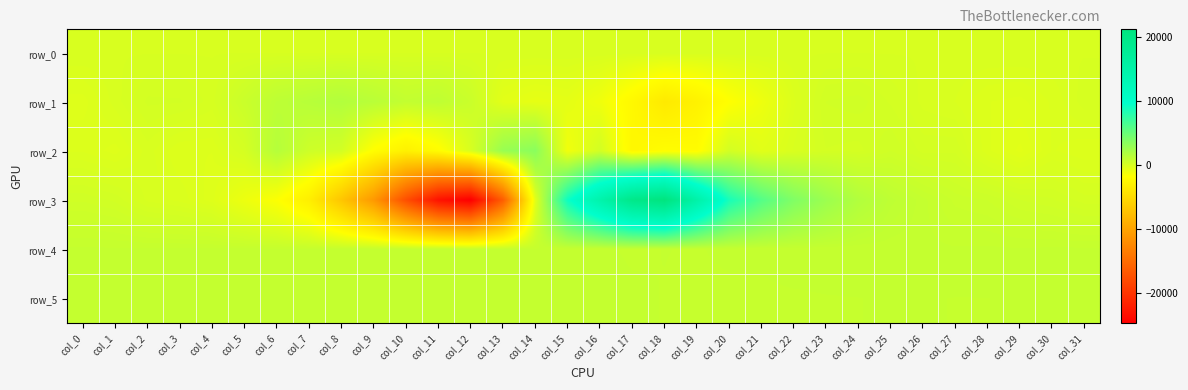

Reading left to right, extract all data points from this chart.

row_0: col_0=10.2	col_1=10.3	col_2=10.4	col_3=10.4	col_4=10.4	col_5=10.5	col_6=10.5	col_7=10.6	col_8=10.7	col_9=10.7	col_10=10.7	col_11=10.8	col_12=10.8	col_13=10.9	col_14=11.0	col_15=11.0	col_16=11.0	col_17=11.2	col_18=11.2	col_19=11.2	col_20=11.3	col_21=11.3	col_22=11.4	col_23=11.5	col_24=11.5	col_25=11.5	col_26=11.6	col_27=11.6	col_28=11.6	col_29=11.8	col_30=11.8	col_31=11.8
row_1: col_0=-297.0	col_1=-29.0	col_2=220.0	col_3=211.0	col_4=70.0	col_5=627.0	col_6=1204.0	col_7=1435.0	col_8=1674.0	col_9=1355.0	col_10=947.0	col_11=1110.0	col_12=630.0	col_13=-484.0	col_14=-679.0	col_15=-579.0	col_16=-1072.0	col_17=-2328.0	col_18=-3666.0	col_19=-2939.0	col_20=-1769.0	col_21=-998.0	col_22=-191.0	col_23=292.0	col_24=332.0	col_25=183.0	col_26=-12.0	col_27=-75.0	col_28=-249.0	col_29=-283.0	col_30=-147.0	col_31=67.0
row_2: col_0=-175.0	col_1=-293.0	col_2=-29.0	col_3=-244.0	col_4=-250.0	col_5=127.0	col_6=1542.0	col_7=477.0	col_8=229.0	col_9=-1887.0	col_10=-3007.0	col_11=-1994.0	col_12=-17.0	col_13=2859.0	col_14=3479.0	col_15=-1140.0	col_16=261.0	col_17=-2418.0	col_18=-1918.0	col_19=-2023.0	col_20=221.0	col_21=-427.0	col_22=-53.0	col_23=193.0	col_24=163.0	col_25=375.0	col_26=167.0	col_27=178.0	col_28=-230.0	col_29=-462.0	col_30=-152.0	col_31=-235.0
row_3: col_0=362.0	col_1=264.0	col_2=-7.0	col_3=-105.0	col_4=-306.0	col_5=-949.0	col_6=-1645.0	col_7=-3182.0	col_8=-6893.0	col_9=-10939.0	col_10=-17691.0	col_11=-23099.0	col_12=-24839.0	col_13=-16305.0	col_14=-460.0	col_15=9145.0	col_16=14545.0	col_17=19701.0	col_18=21272.0	col_19=15067.0	col_20=8649.0	col_21=5910.0	col_22=3927.0	col_23=2680.0	col_24=1683.0	col_25=1143.0	col_26=861.0	col_27=617.0	col_28=556.0	col_29=379.0	col_30=301.0	col_31=145.0
row_4: col_0=851.0	col_1=843.0	col_2=845.0	col_3=846.0	col_4=849.0	col_5=855.0	col_6=851.0	col_7=847.0	col_8=855.0	col_9=873.0	col_10=876.0	col_11=872.0	col_12=853.0	col_13=841.0	col_14=839.0	col_15=833.0	col_16=835.0	col_17=823.0	col_18=829.0	col_19=826.0	col_20=835.0	col_21=835.0	col_22=846.0	col_23=844.0	col_24=845.0	col_25=850.0	col_26=854.0	col_27=841.0	col_28=848.0	col_29=838.0	col_30=848.0	col_31=849.0
row_5: col_0=835.0	col_1=839.0	col_2=841.0	col_3=829.0	col_4=836.0	col_5=838.0	col_6=835.0	col_7=837.0	col_8=833.0	col_9=832.0	col_10=835.0	col_11=838.0	col_12=839.0	col_13=841.0	col_14=848.0	col_15=845.0	col_16=841.0	col_17=835.0	col_18=827.0	col_19=820.0	col_20=821.0	col_21=822.0	col_22=824.0	col_23=827.0	col_24=828.0	col_25=830.0	col_26=829.0	col_27=828.0	col_28=828.0	col_29=831.0	col_30=832.0	col_31=834.0